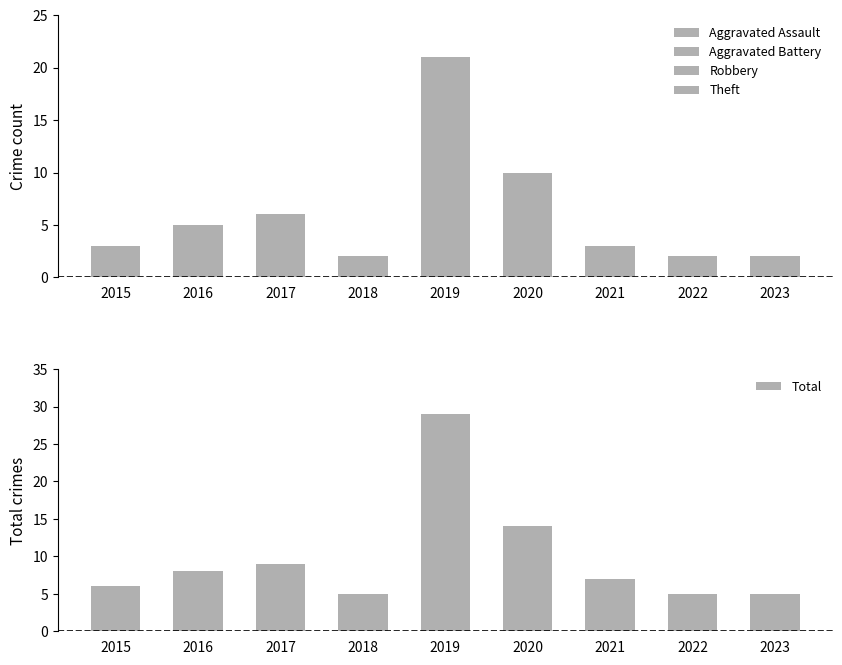

Where is Robbery nearest to the value 4?

2015